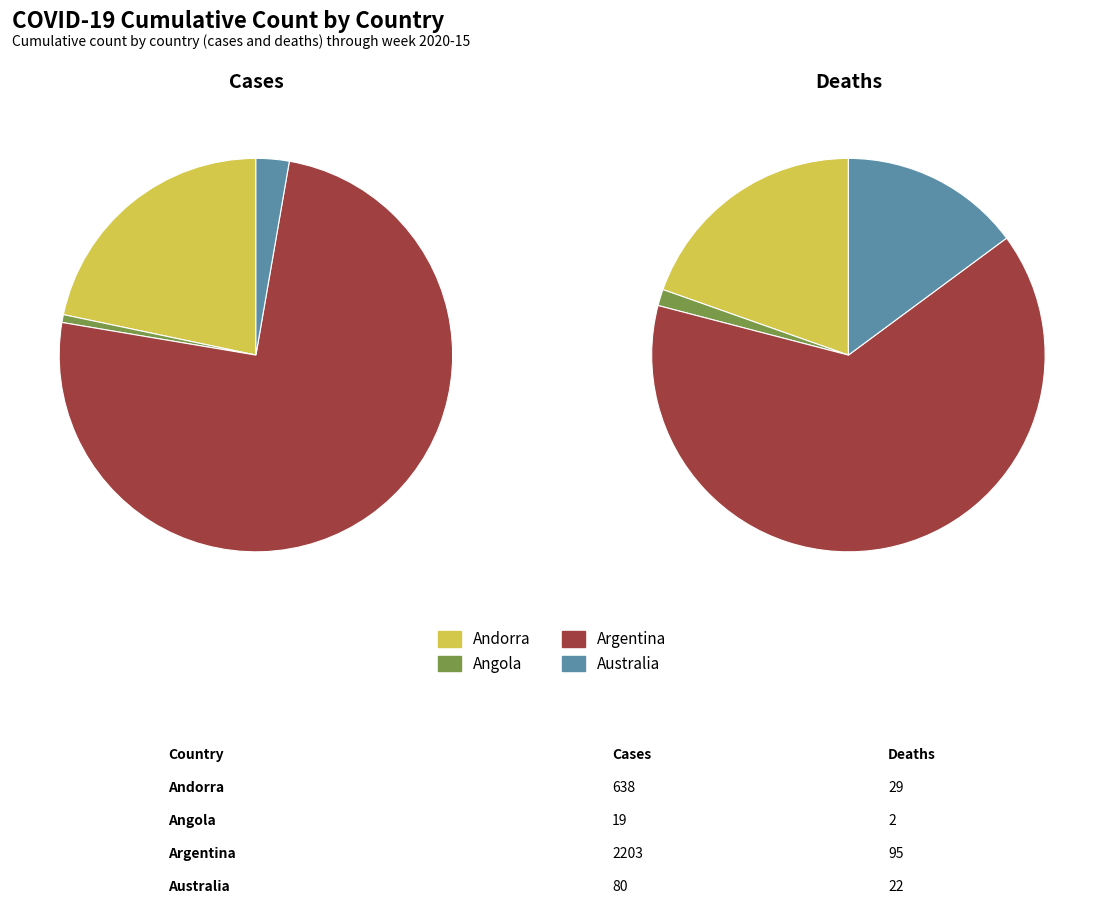

Does any single category account for the majority?

Yes